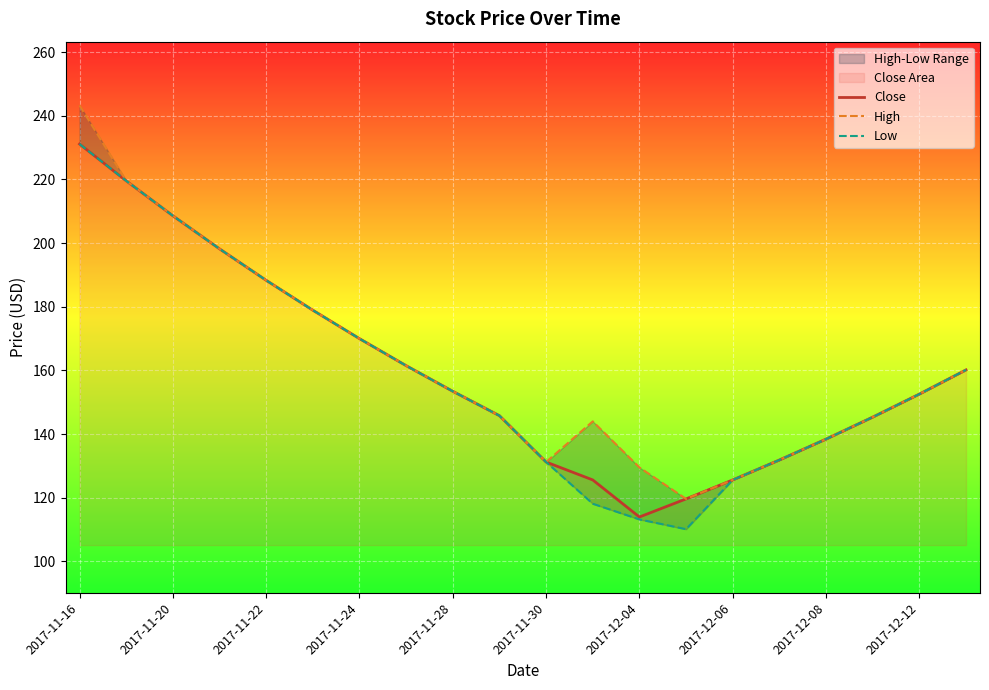

How many interior local valleys does the High series have?

2